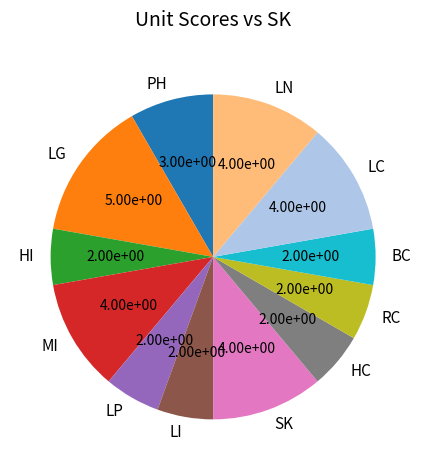

Count the number of slices in the pie.

12